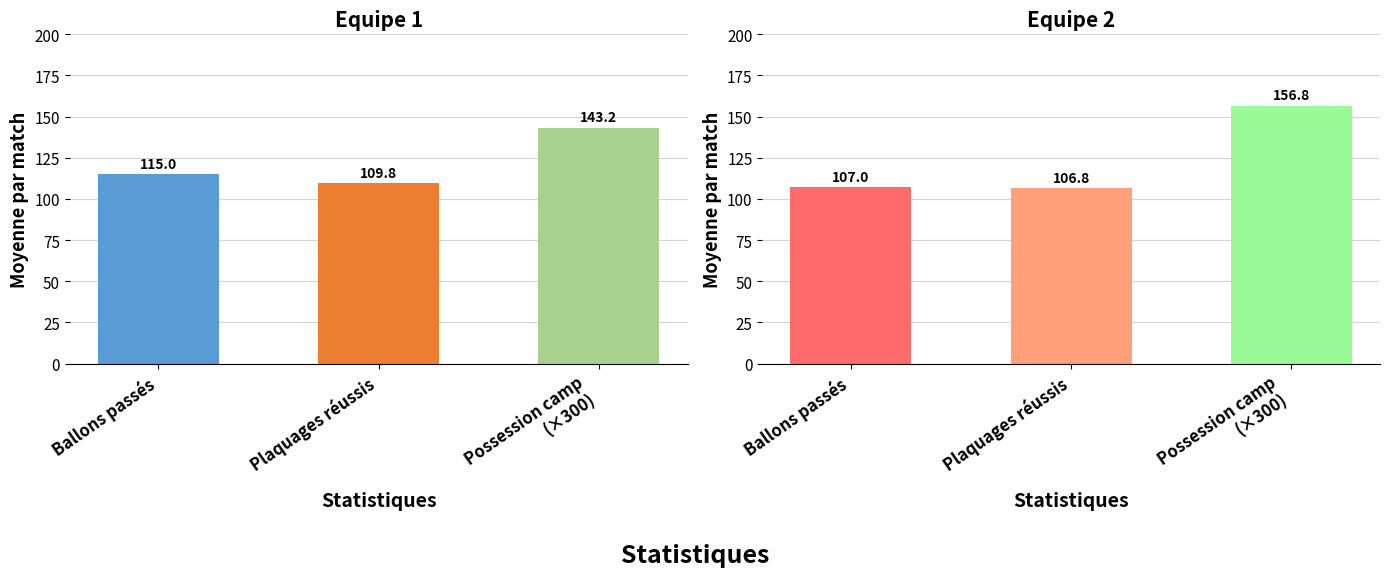

Is it true that Equipe 2 equals 157.4 at Plaquages réussis?

False